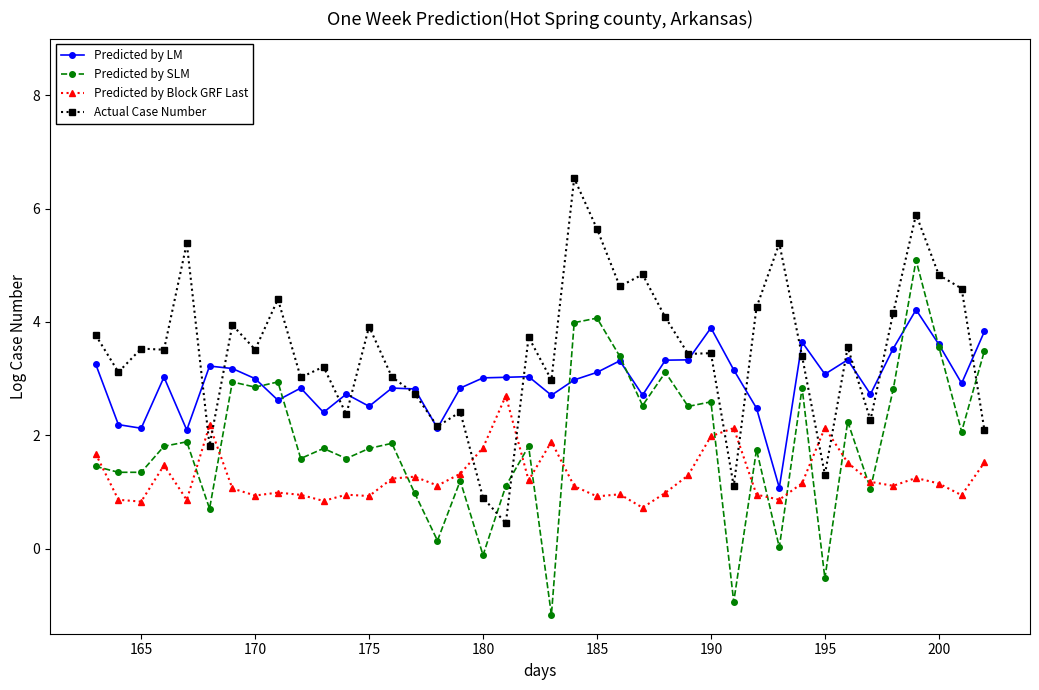

What is the value of the Predicted by LM point at the 4th from the left?

3.0